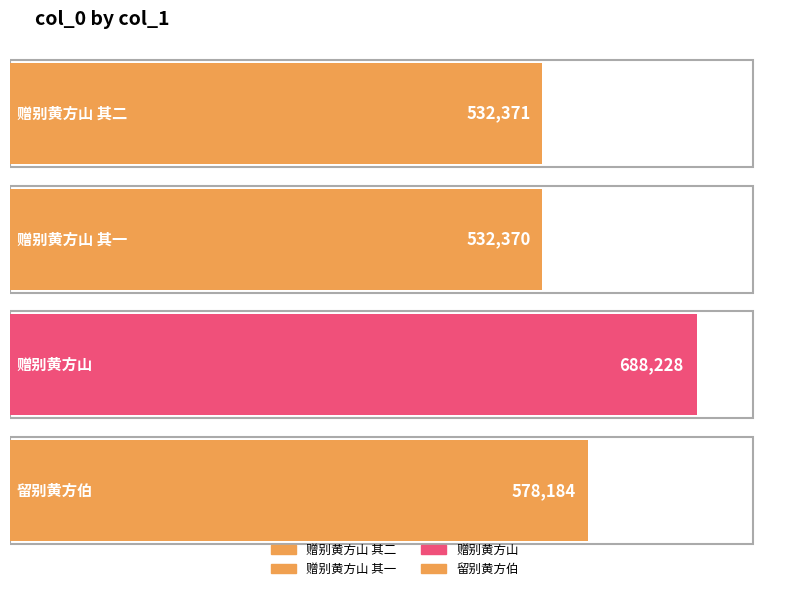

The value at 赠别黄方山 is 947240. True or false?

False